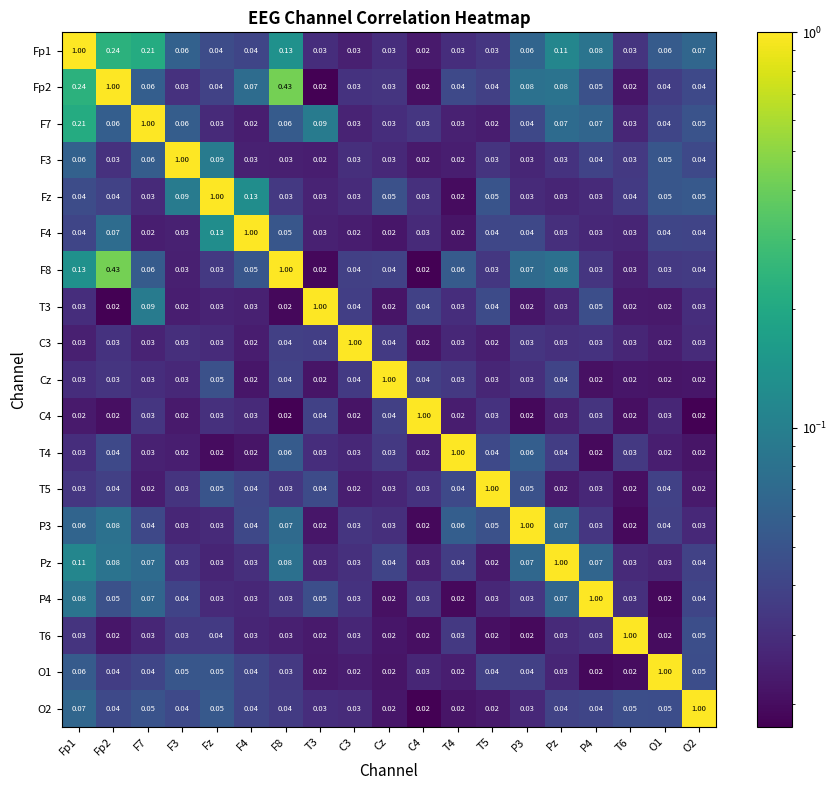

Is the value of O2 at P4 greater than the value of C4 at O2?

Yes